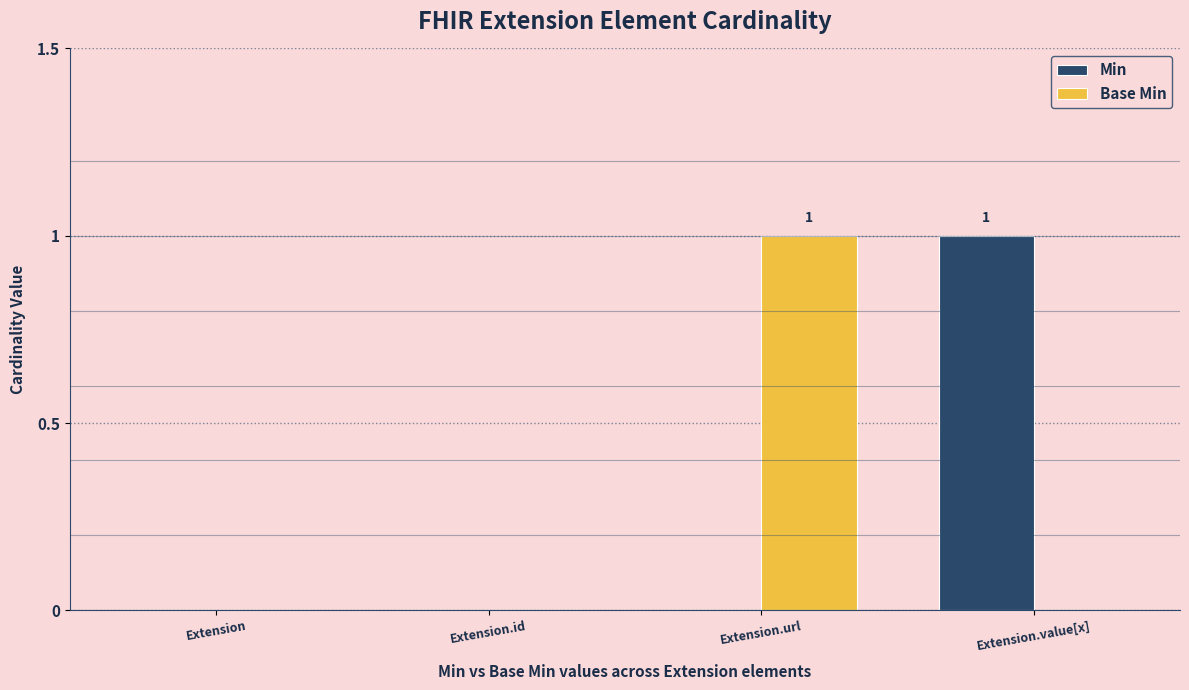

Is the value of Base Min at Extension.url greater than the value of Min at Extension.id?

Yes